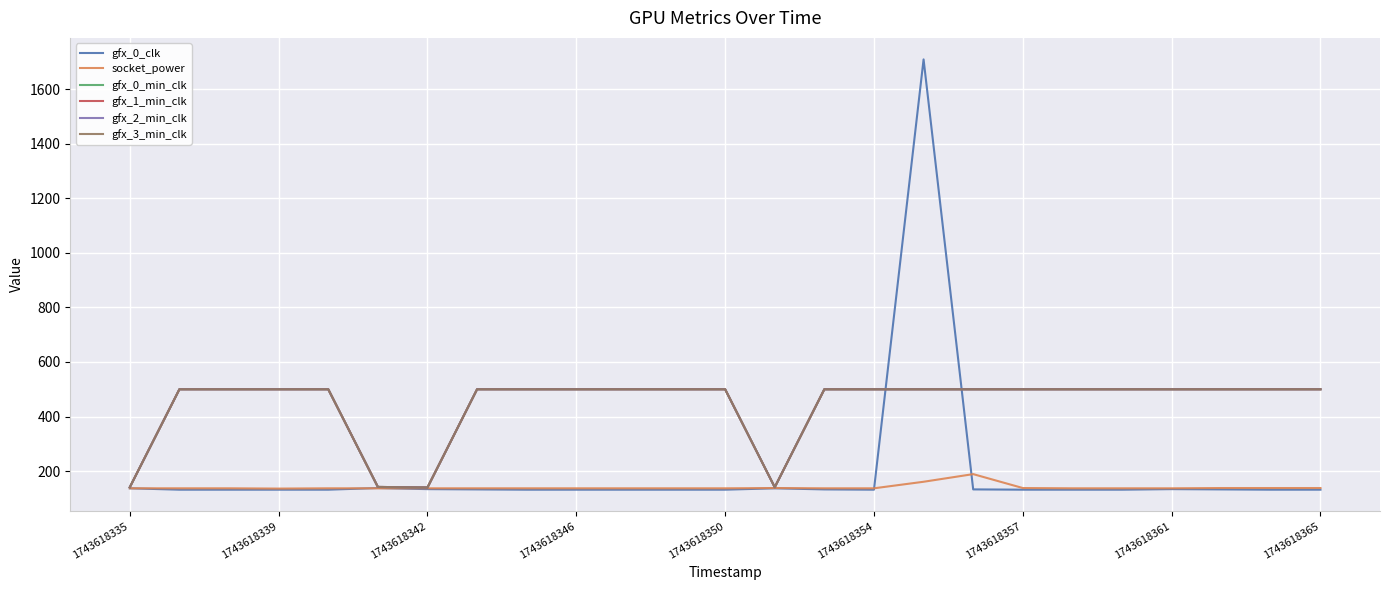

True or false: gfx_3_min_clk and gfx_2_min_clk intersect in this chart.

False